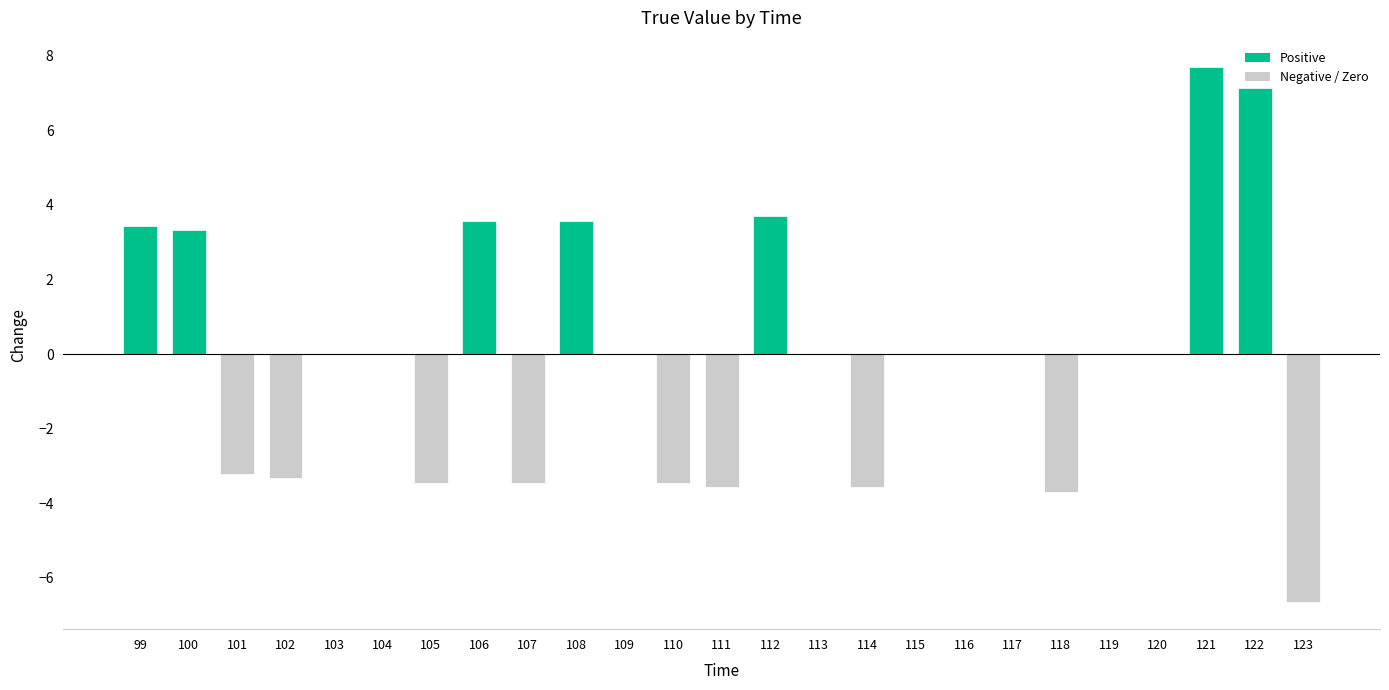

True or false: the data shows -9.1 at 115.

False